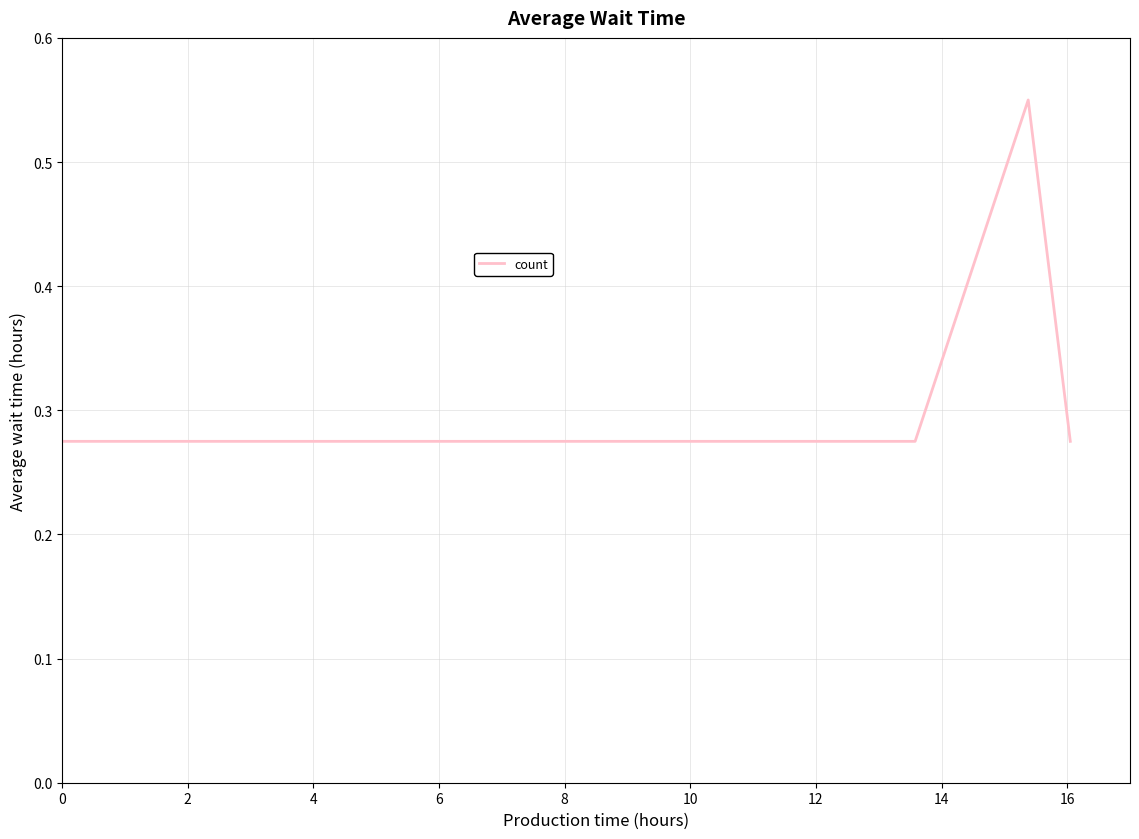

What is the sum of all values?

1.4